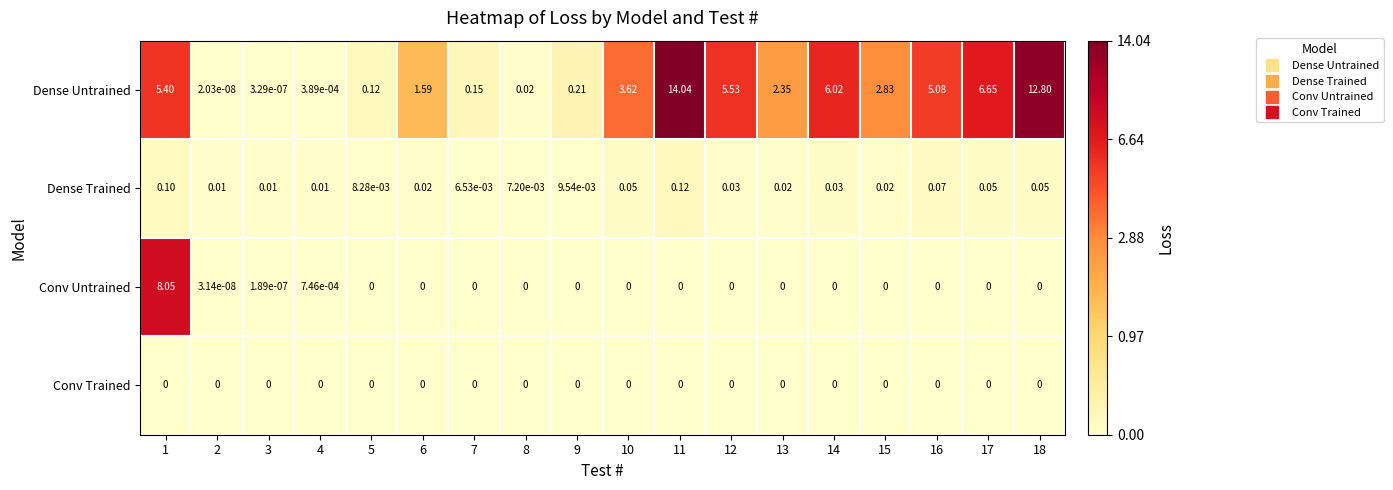

Which series changed the most between 4 and 14?

Dense Untrained